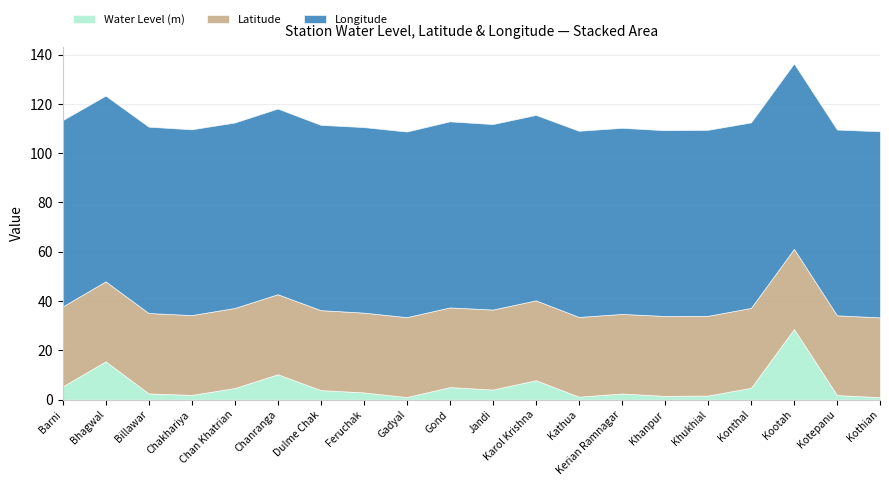

Which series changed the most between Jandi and Karol Krishna?

Water Level (m)